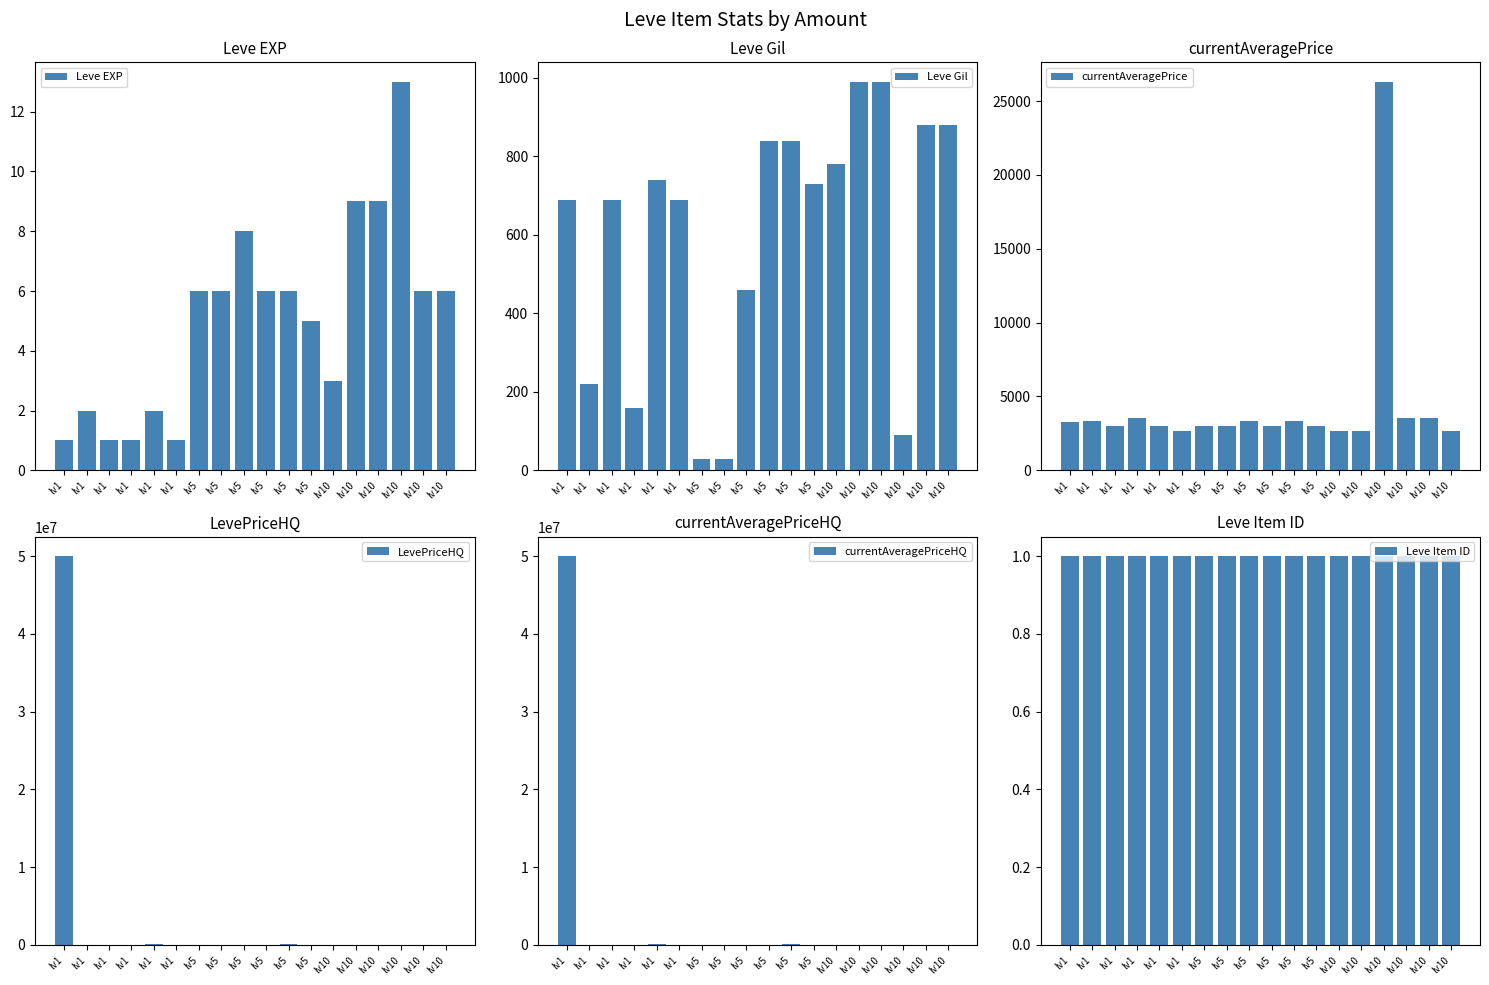

At lv5, list the series in order from smallest to largest.

LevePriceHQ, currentAveragePriceHQ, Leve Item ID, Leve EXP, Leve Gil, currentAveragePrice